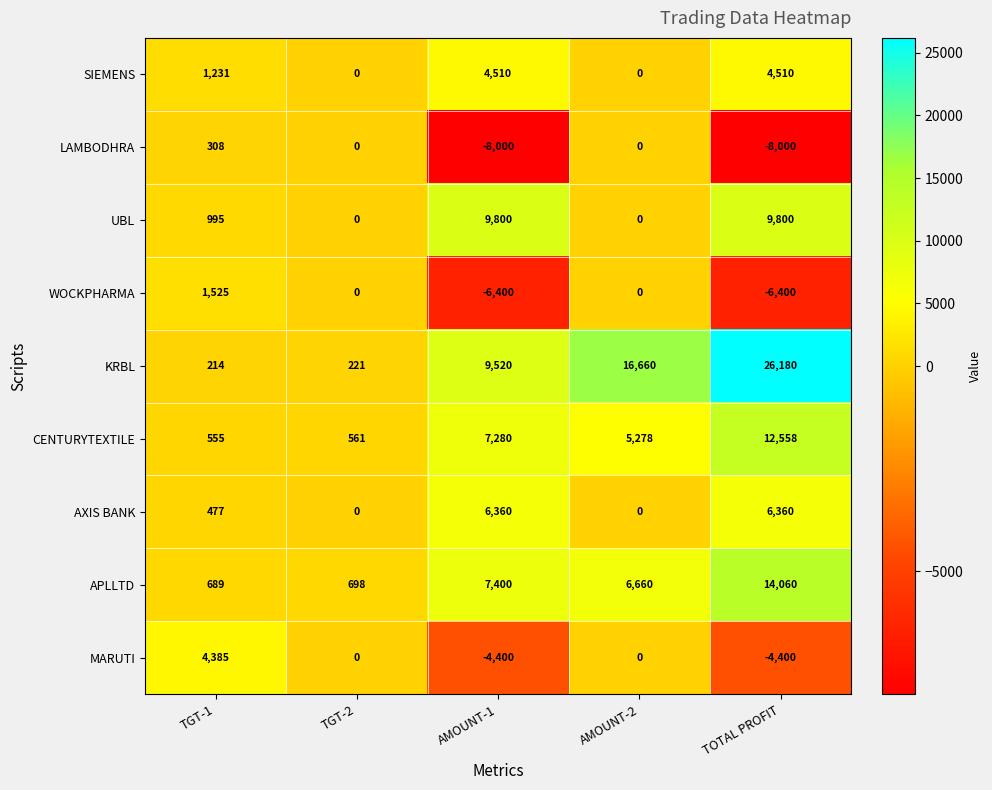

What is the total value across all series at AMOUNT-2?

28598